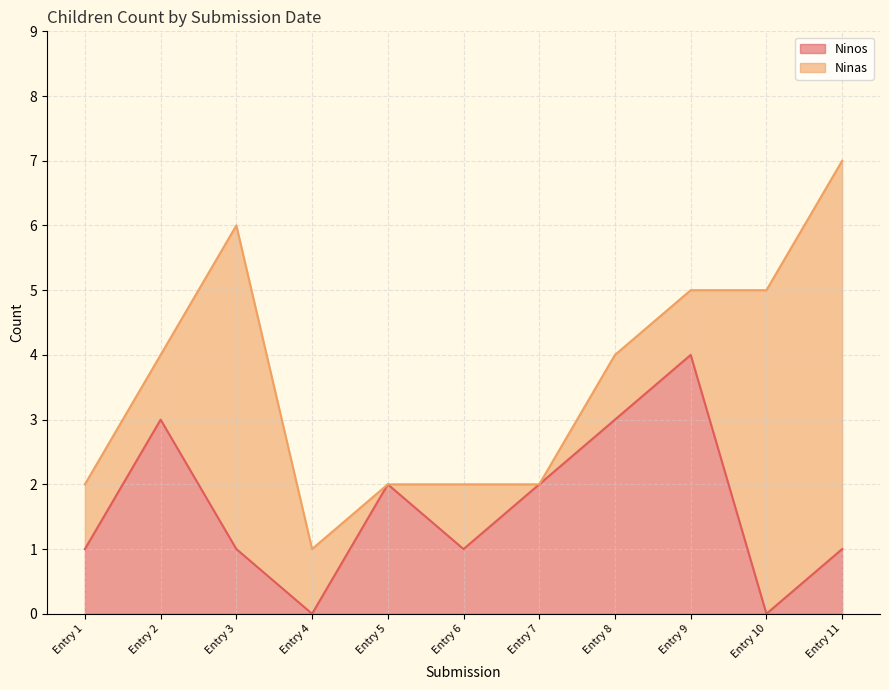

What is the difference between the second highest and minimum values?

3